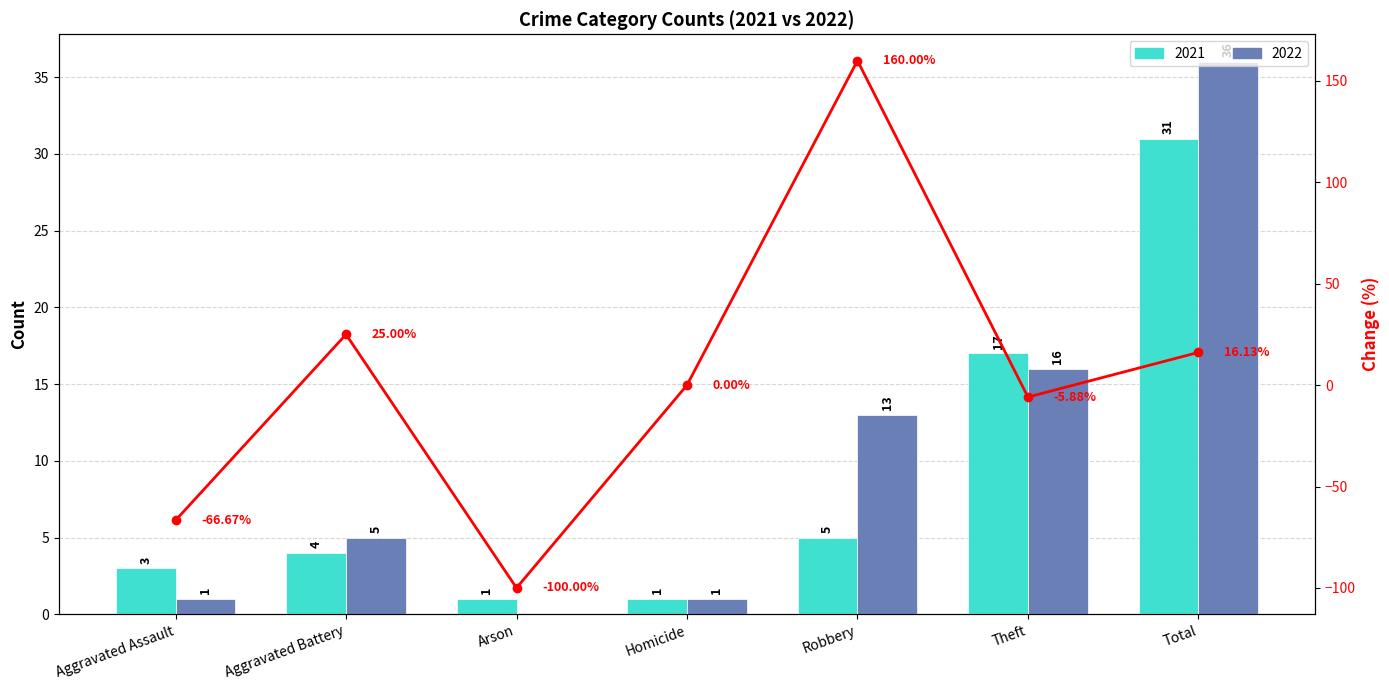

Which series changed the most between Aggravated Assault and Robbery?

2022